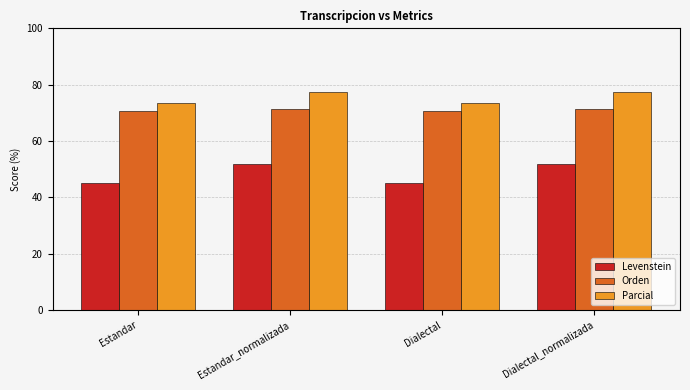

Reading right to left, extract all data points from this chart.

Levenstein: 51.8	45.1	51.8	45.1
Orden: 71.3	70.8	71.3	70.8
Parcial: 77.4	73.4	77.4	73.4